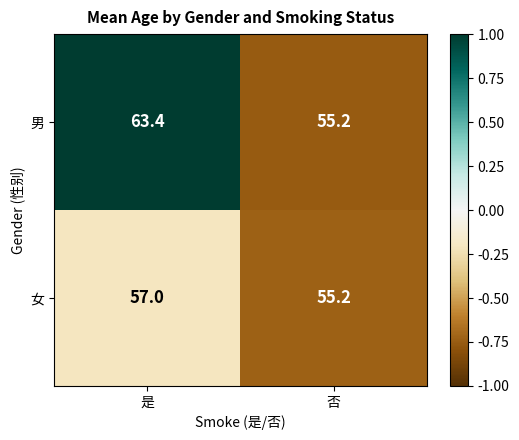

At which category is the sum across all series the highest?

是